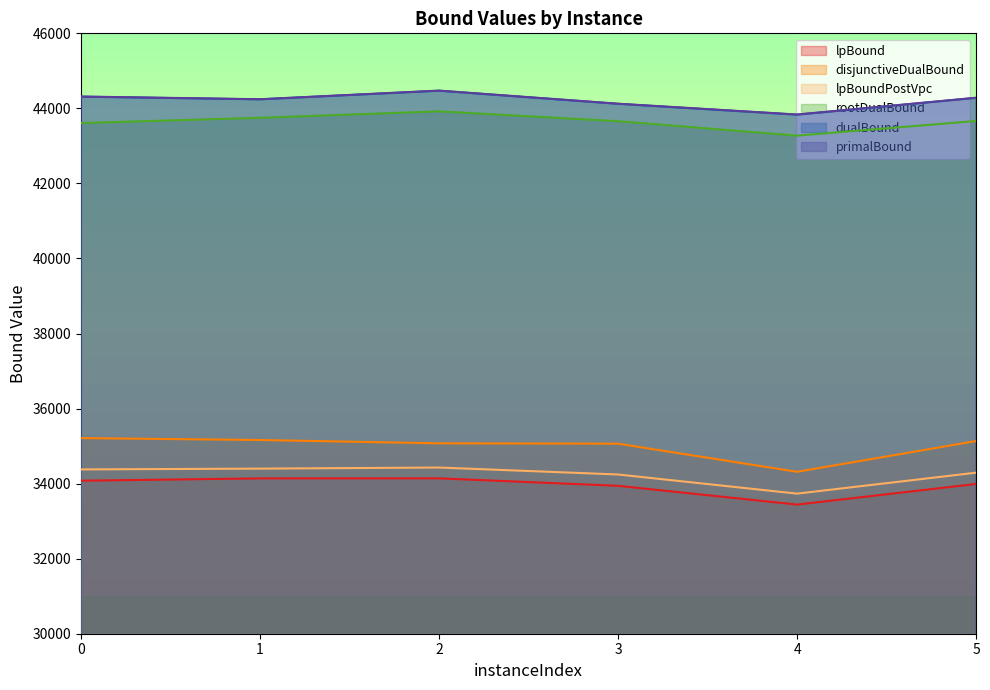

What is the maximum value for rootDualBound?

43920.9